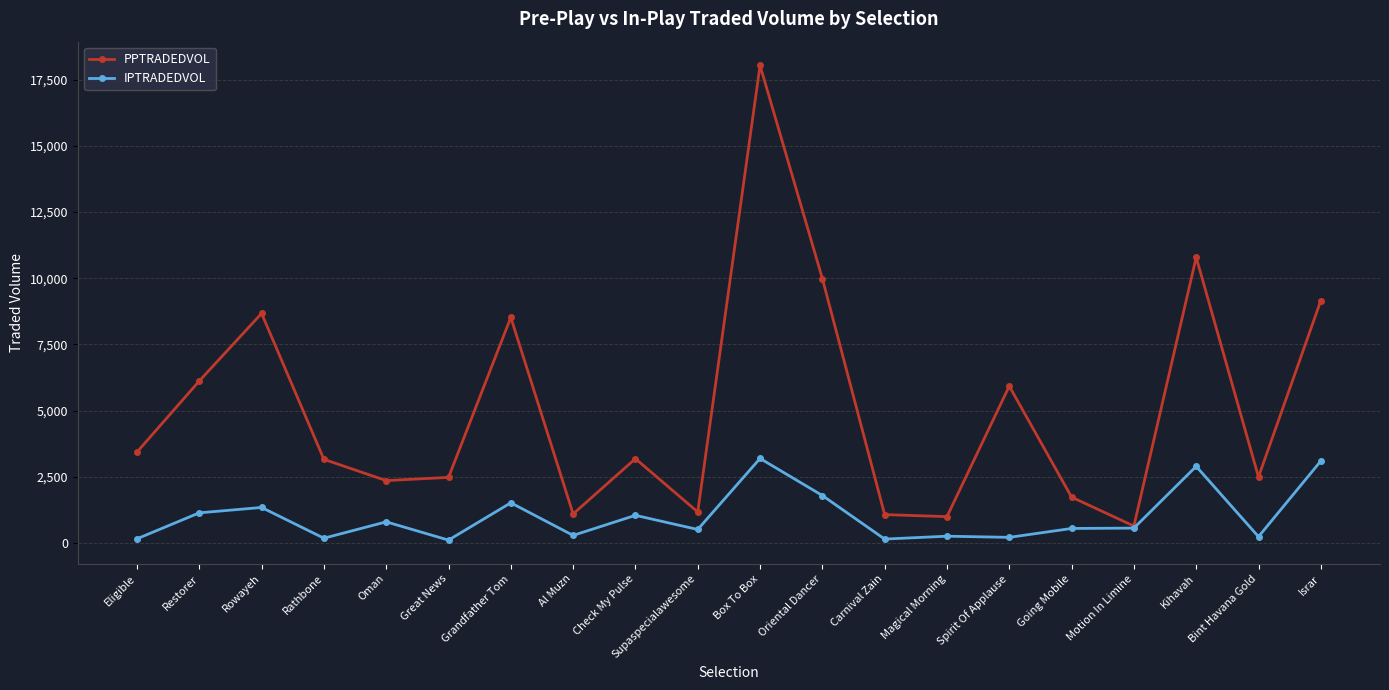

What value does the PPTRADEDVOL series have at Great News?

2482.7